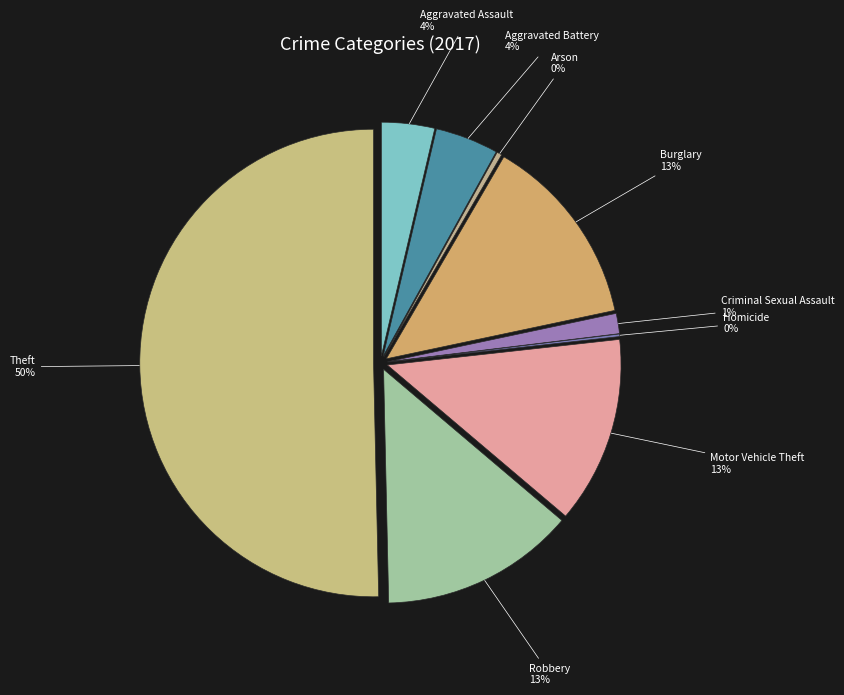

Is it true that Burglary is 13% of the pie?

True